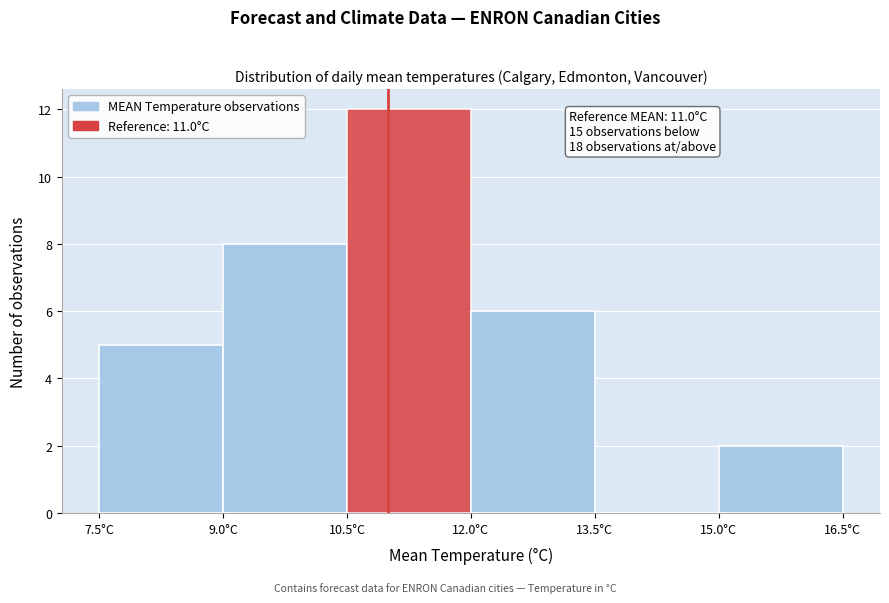

Which range on the x-axis has the tallest bar?

10.5 to 12.0